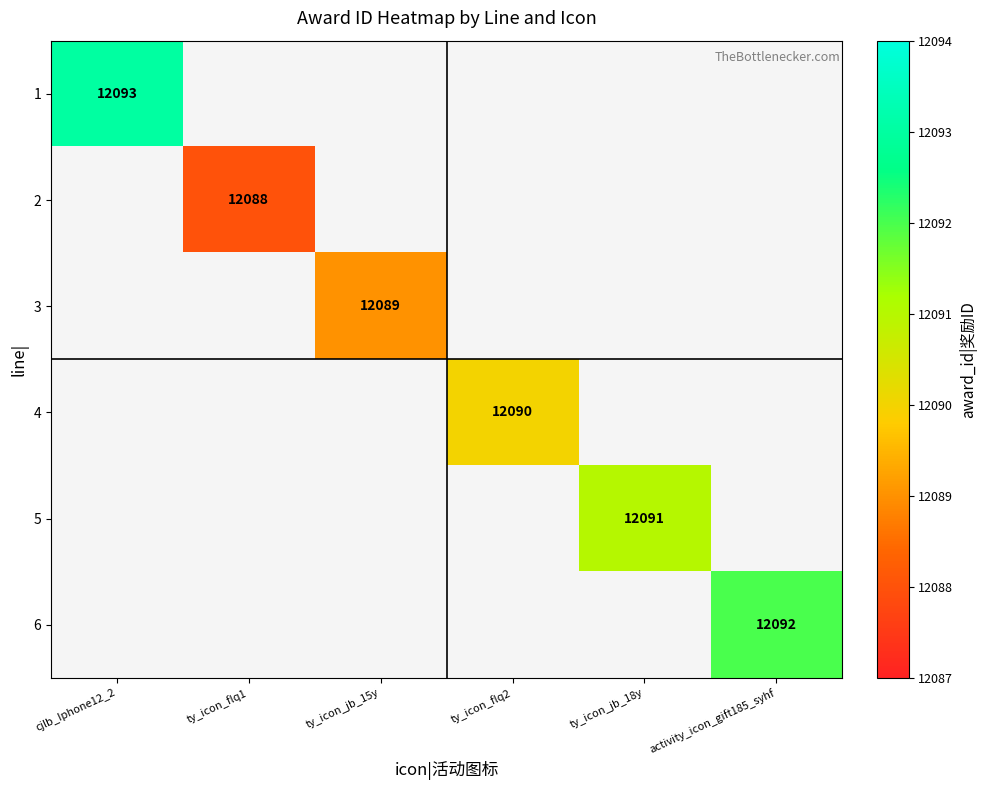

True or false: 2 has a value of 12088 at ty_icon_flq1.

True